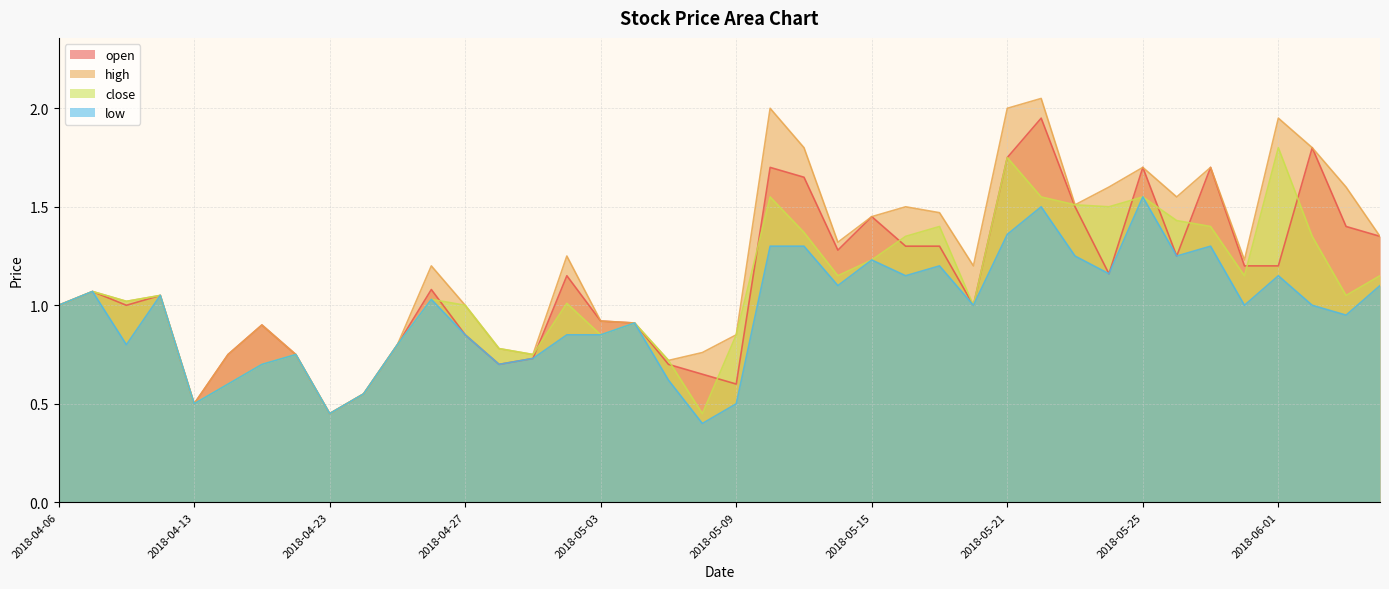

What is the value of the close point at the 32nd from the left?

1.5